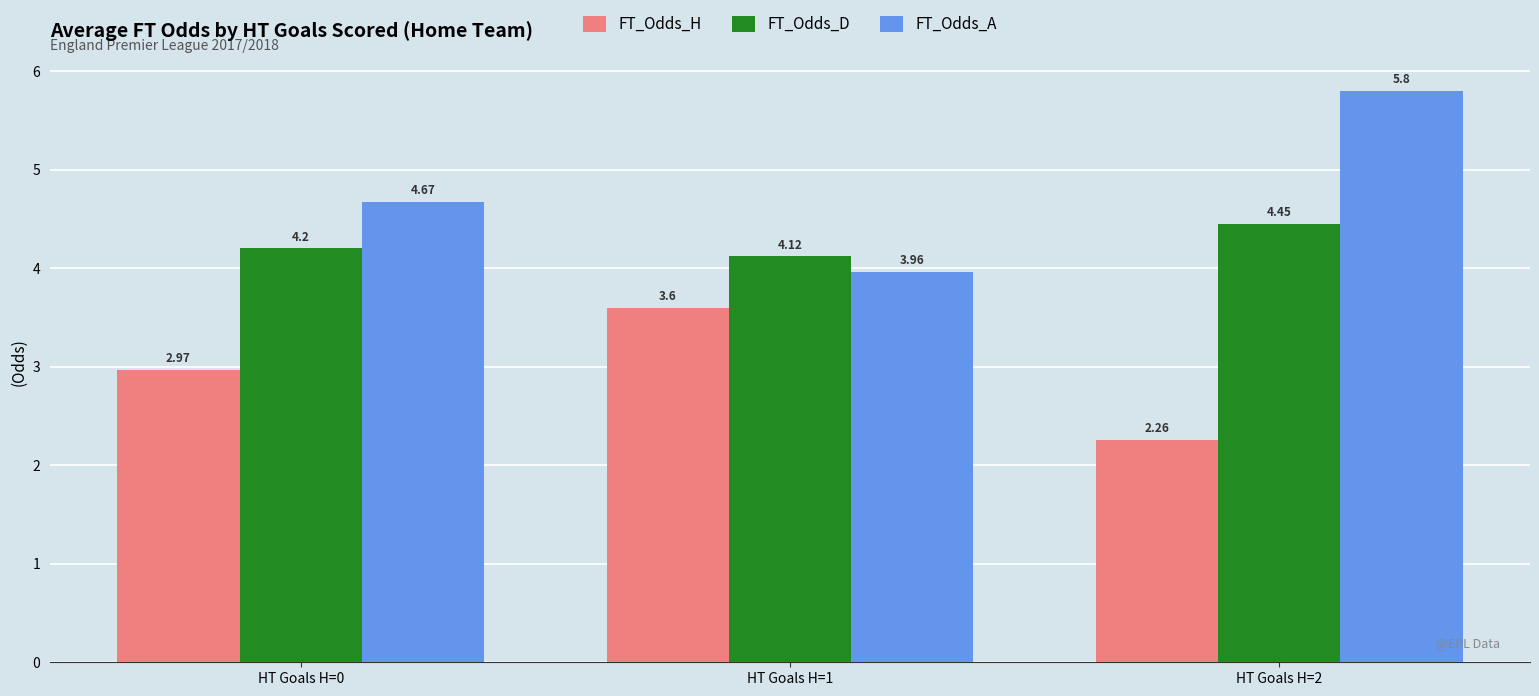

What are all the series names shown in the legend?

FT_Odds_H, FT_Odds_D, FT_Odds_A